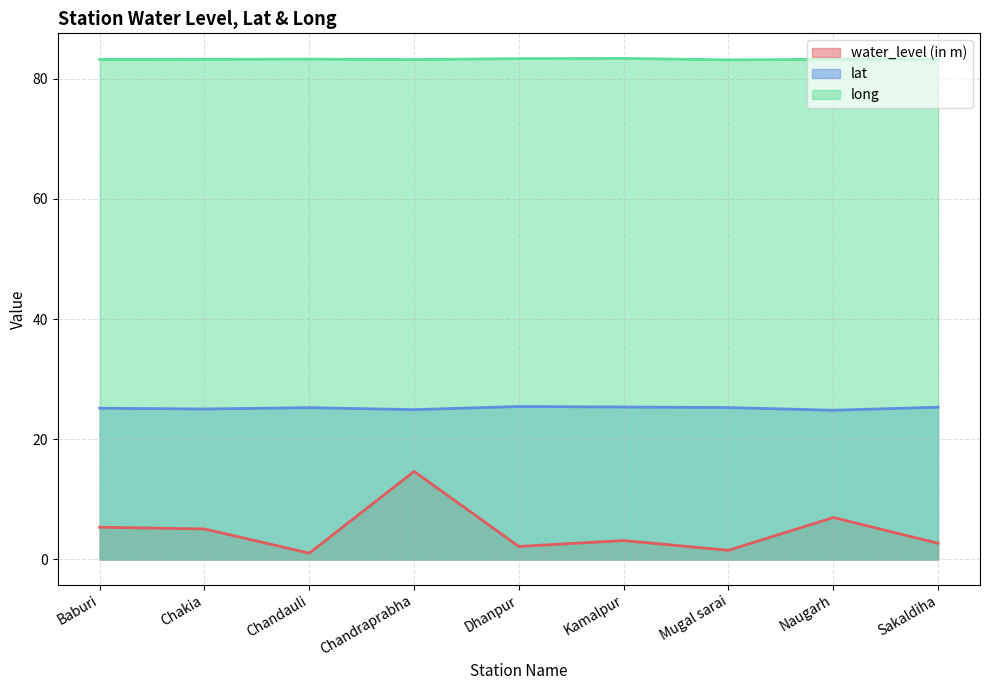

What is the average value of the lat series?

25.2